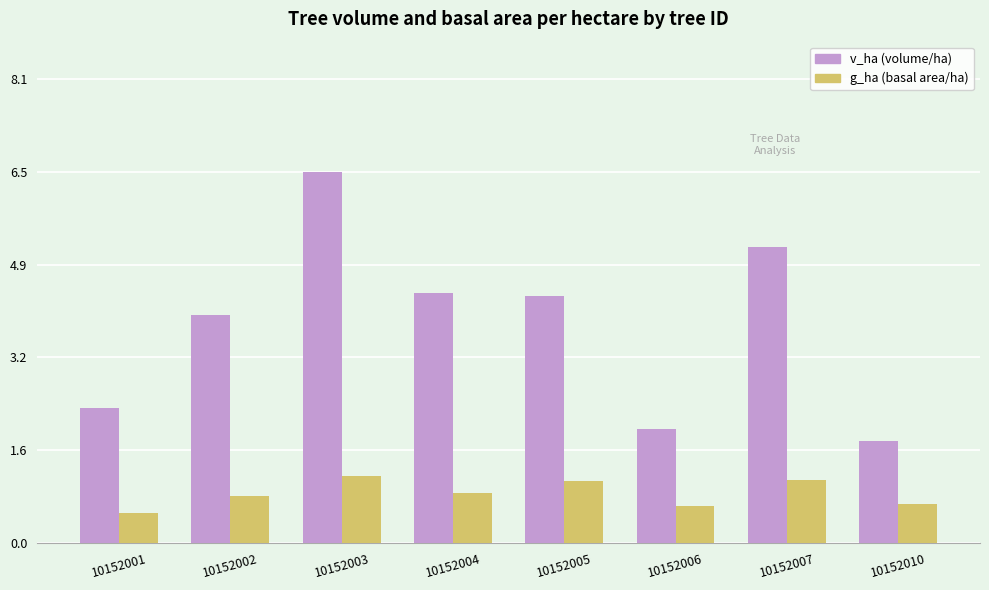

At which category is the sum across all series the highest?

10152003